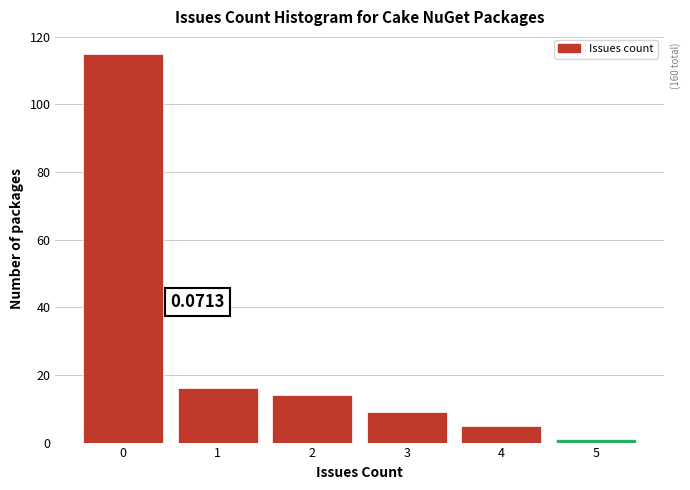

Over which range of the x-axis is the bar tallest?

-0.5 to 0.5